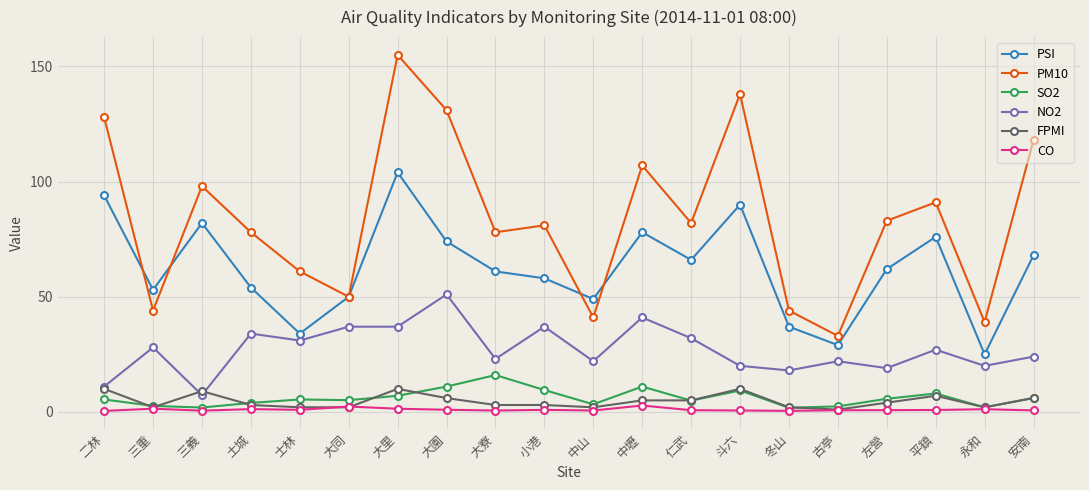

What is the difference between the CO values at 士林 and 古亭?

0.2